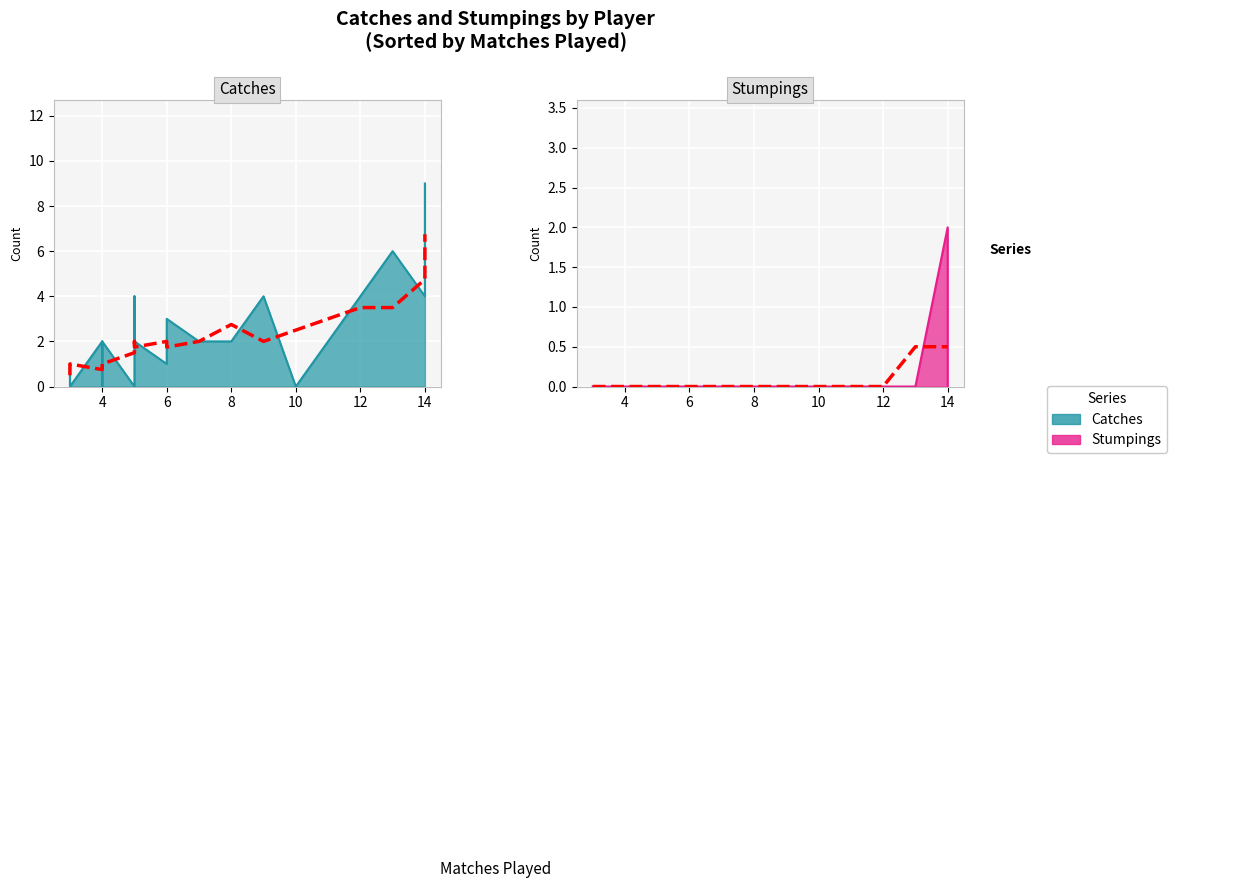

What is the value of the Catches point at the 6th from the left?

2